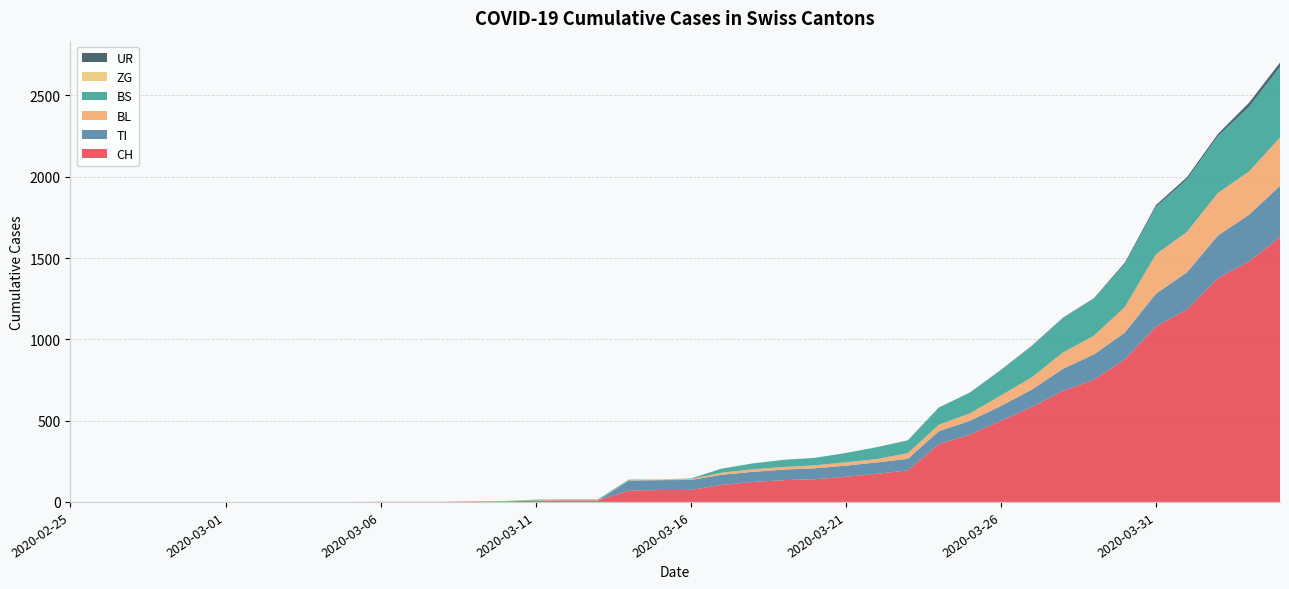

Reading left to right, what are all the values shown in this chart?

CH: 0	0	0	0	0	0	0	0	0	0	1	1	1	3	4	8	9	9	70	73	74	105	123	134	140	155	173	194	355	414	499	584	683	752	877	1079	1183	1376	1479	1630
TI: 0	0	0	0	0	0	0	0	0	0	0	0	0	0	0	0	0	0	61	61	61	62	62	65	67	68	70	71	80	85	91	107	136	155	165	202	229	263	287	314
BL: 0	0	0	0	0	0	0	0	0	0	0	0	0	1	2	2	2	2	2	5	5	13	16	16	18	21	21	35	40	46	65	76	100	115	158	242	249	262	266	298
BS: 0	0	0	0	0	0	0	0	0	0	0	0	0	0	0	4	4	4	4	0	4	25	36	44	46	57	73	78	105	128	155	191	211	228	263	292	323	350	397	434
ZG: 0	0	0	0	0	0	0	0	0	0	0	0	0	0	0	0	0	0	0	0	0	0	0	0	0	0	0	0	0	0	0	0	0	0	0	0	0	0	0	0
UR: 0	0	0	0	0	0	0	0	0	0	0	0	0	0	0	0	0	0	0	0	0	0	0	0	0	0	0	1	1	0	2	3	3	3	9	11	13	13	26	26